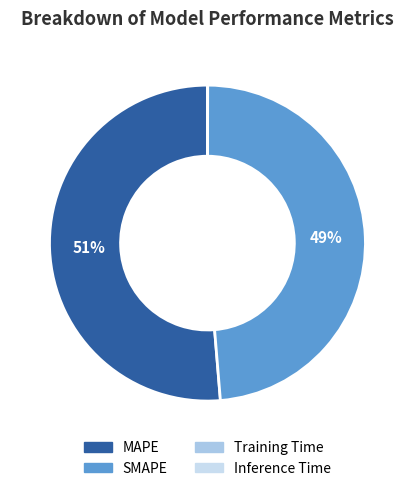

Which category has the smallest portion of the pie?

Inference Time